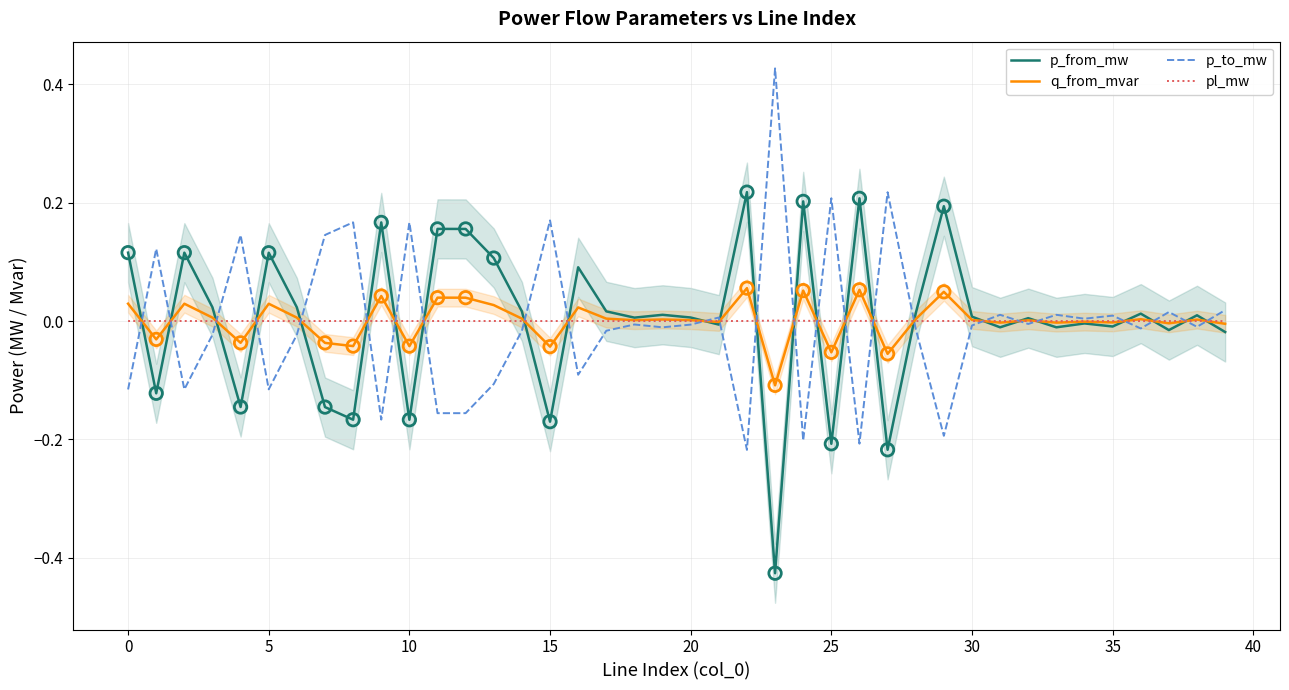

At which category is the sum across all series the highest?

22